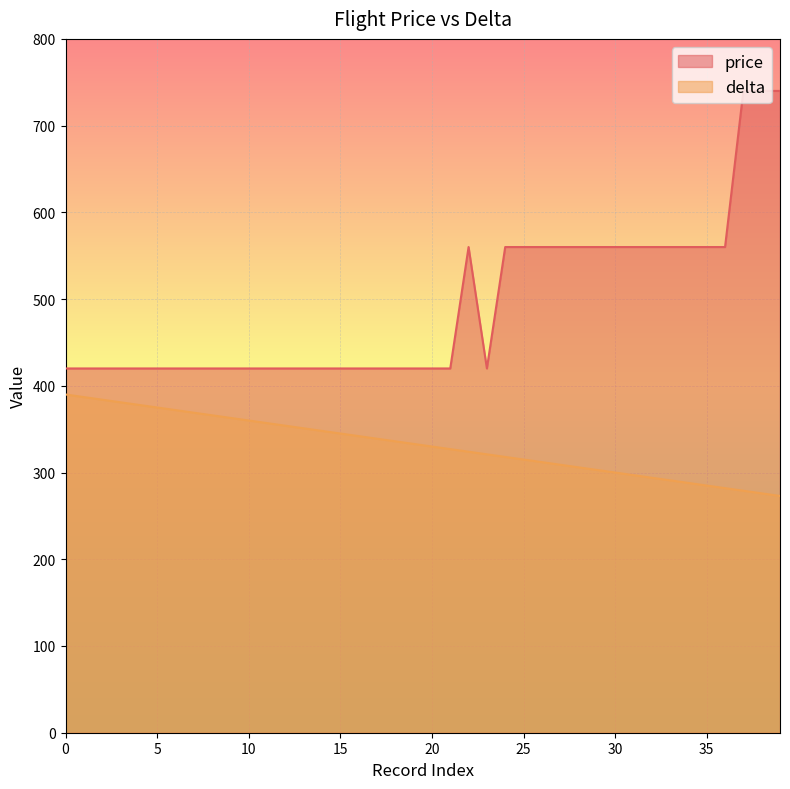

Is the value of price at 30 greater than the value of delta at 30?

Yes